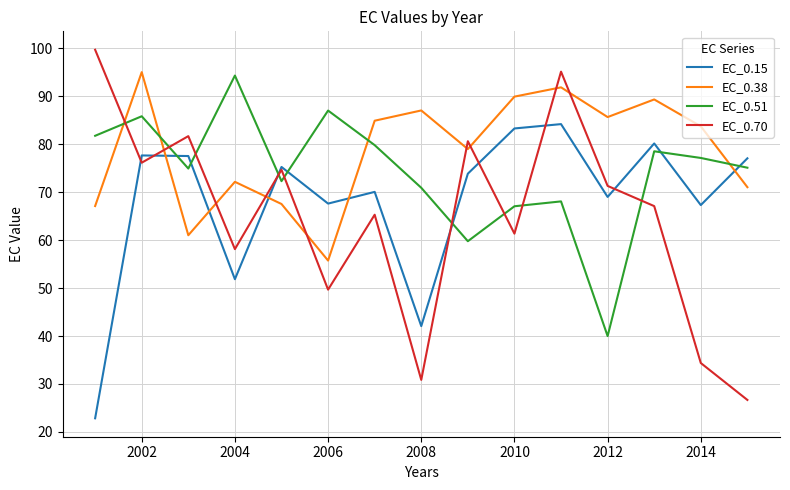

Is this an area chart (filled region under the line)?

No